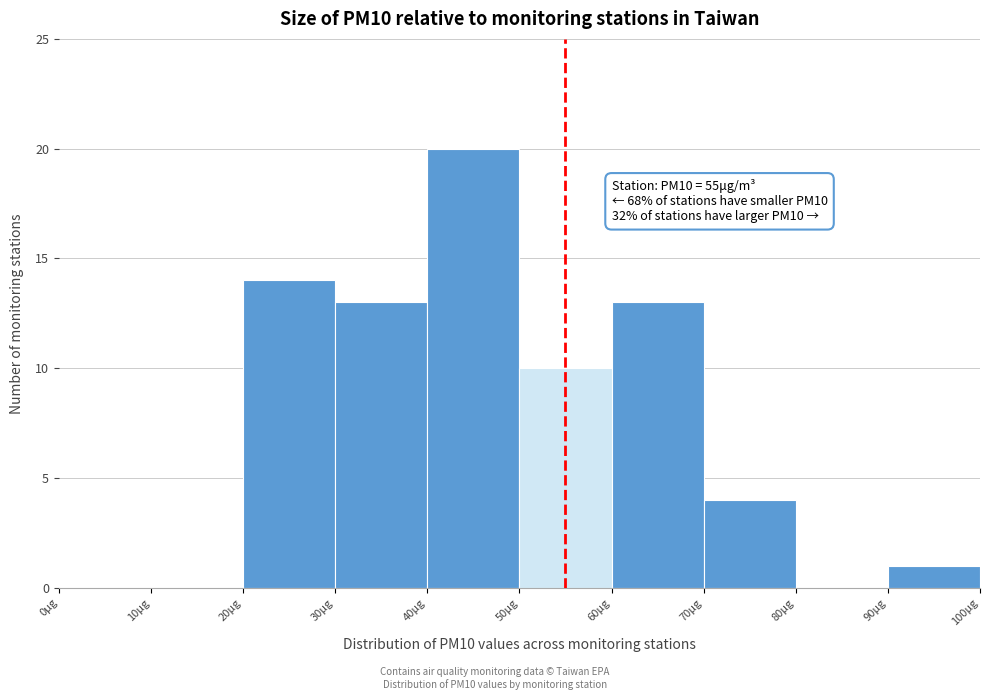

Which range on the x-axis has the tallest bar?

40 to 50